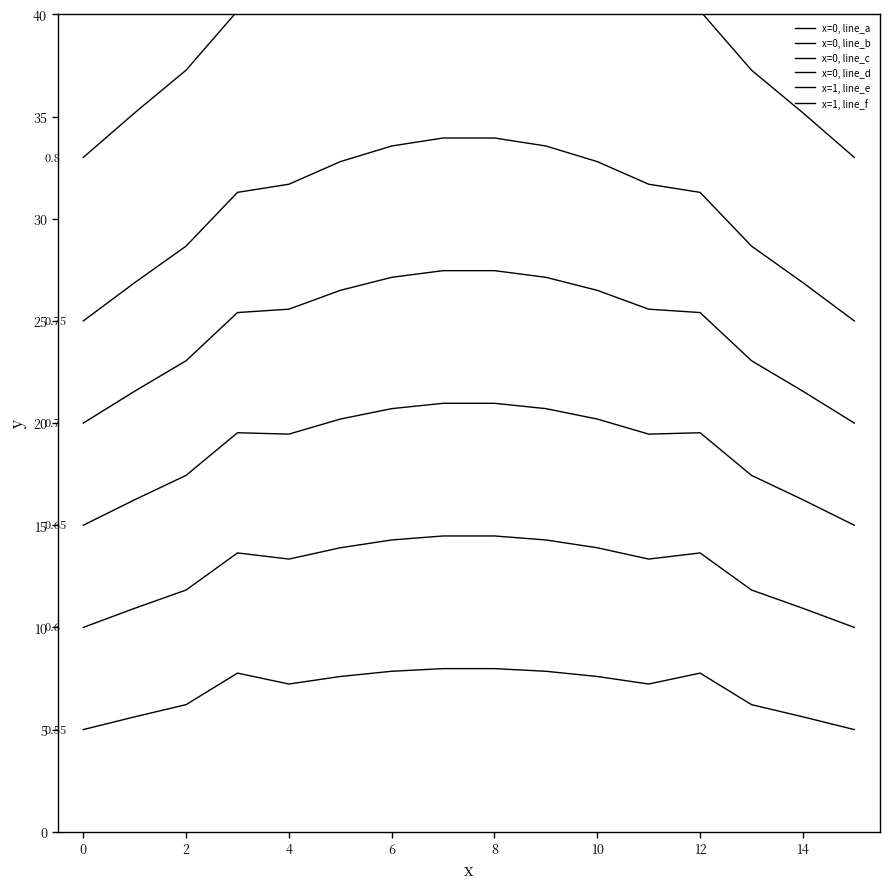

How many lines are shown in the chart?

6